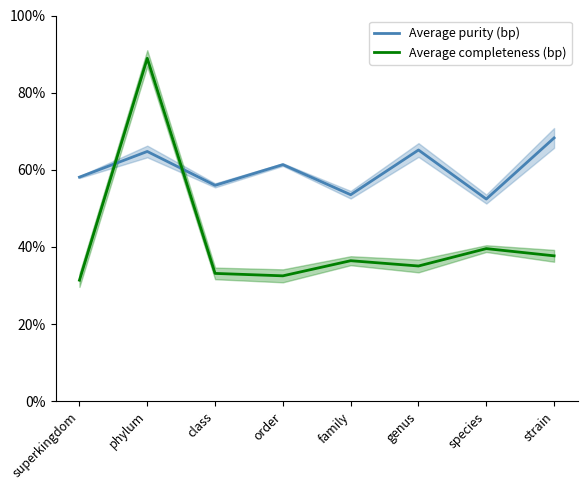

How many lines are shown in the chart?

2